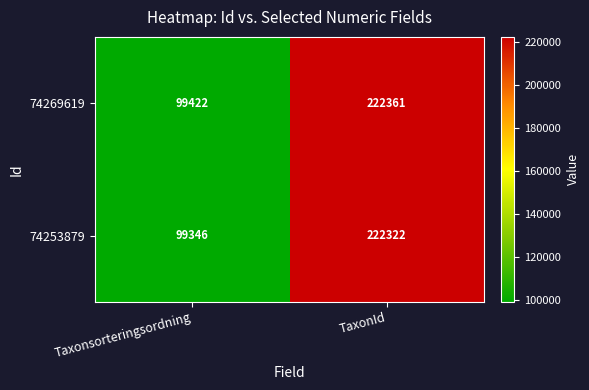

Between Taxonsorteringsordning and TaxonId, which series saw the biggest shift?

74253879